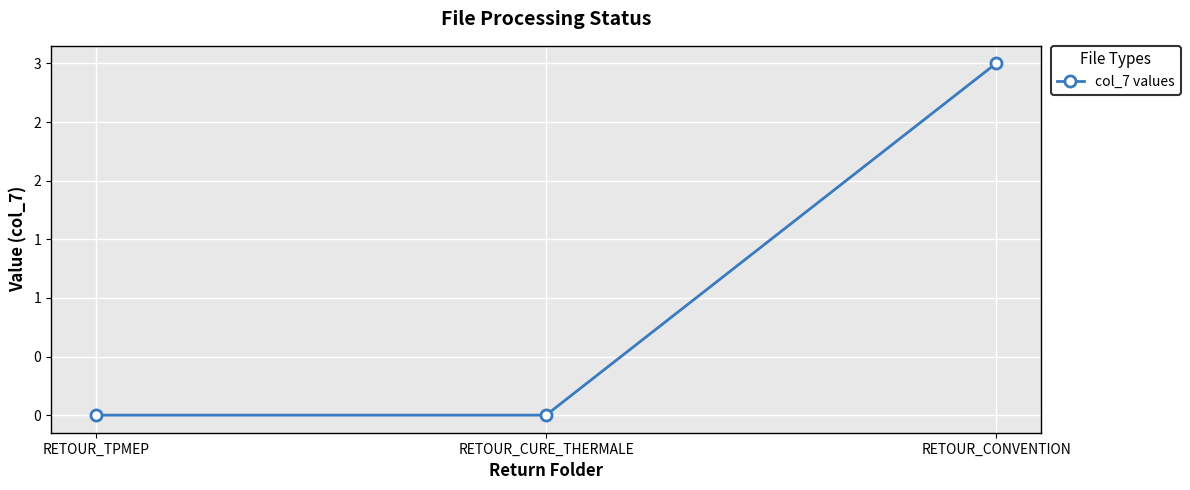

Does the chart have visible grid lines?

Yes